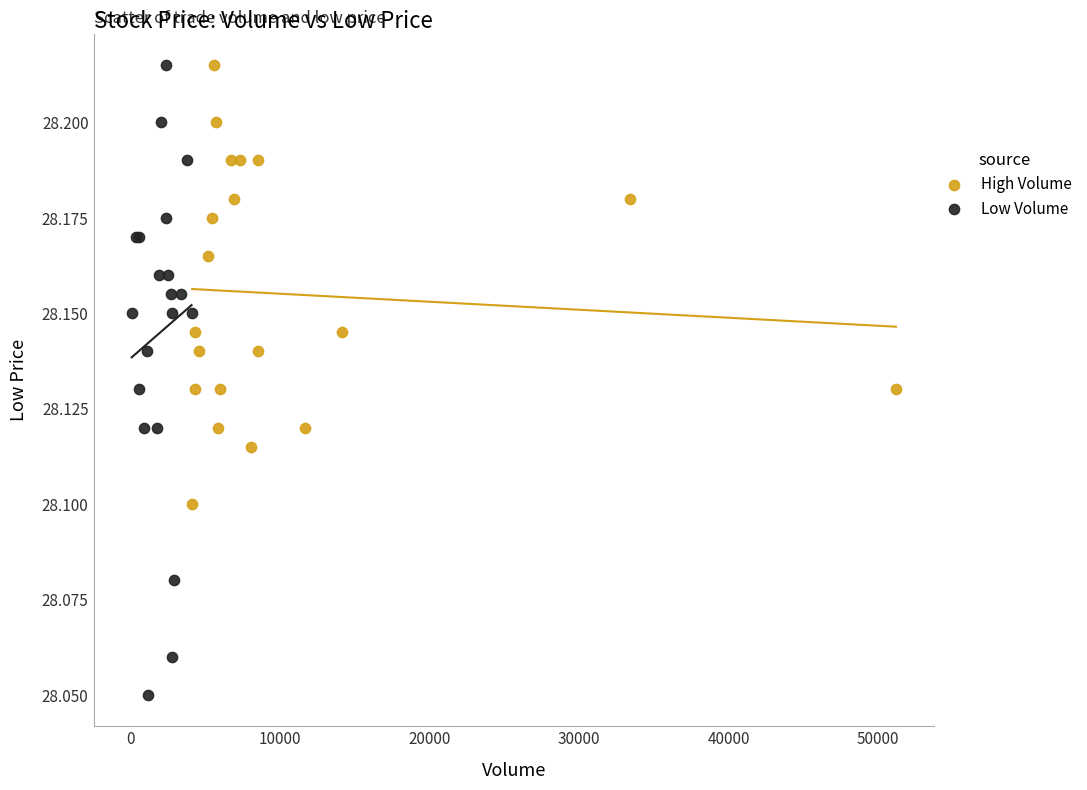

Which series contains the lowest Y value?

Low Volume